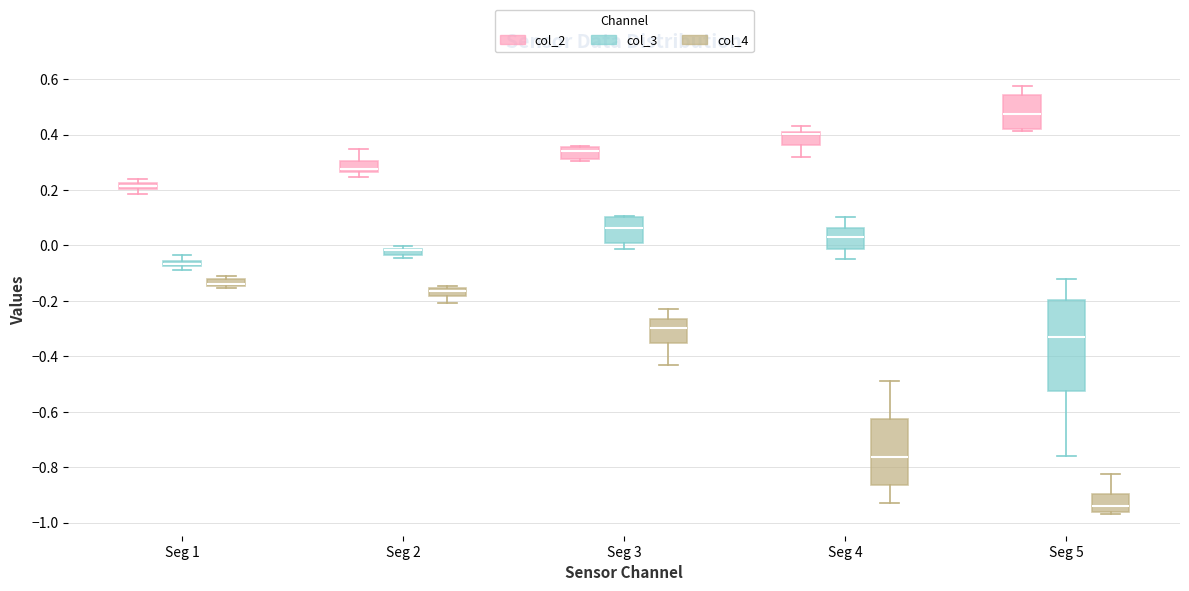

Where is the lower edge of the box for Seg 2 (col_3) on the y-axis? The values are not printed on the chart, so give them approximately, as read against the axis.

-0.04